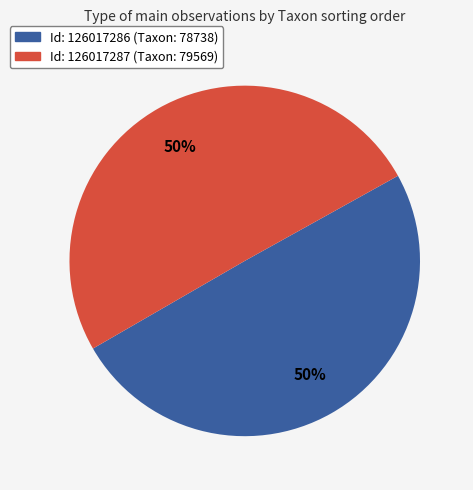

To the nearest percent, what is the average slice percentage?

50%